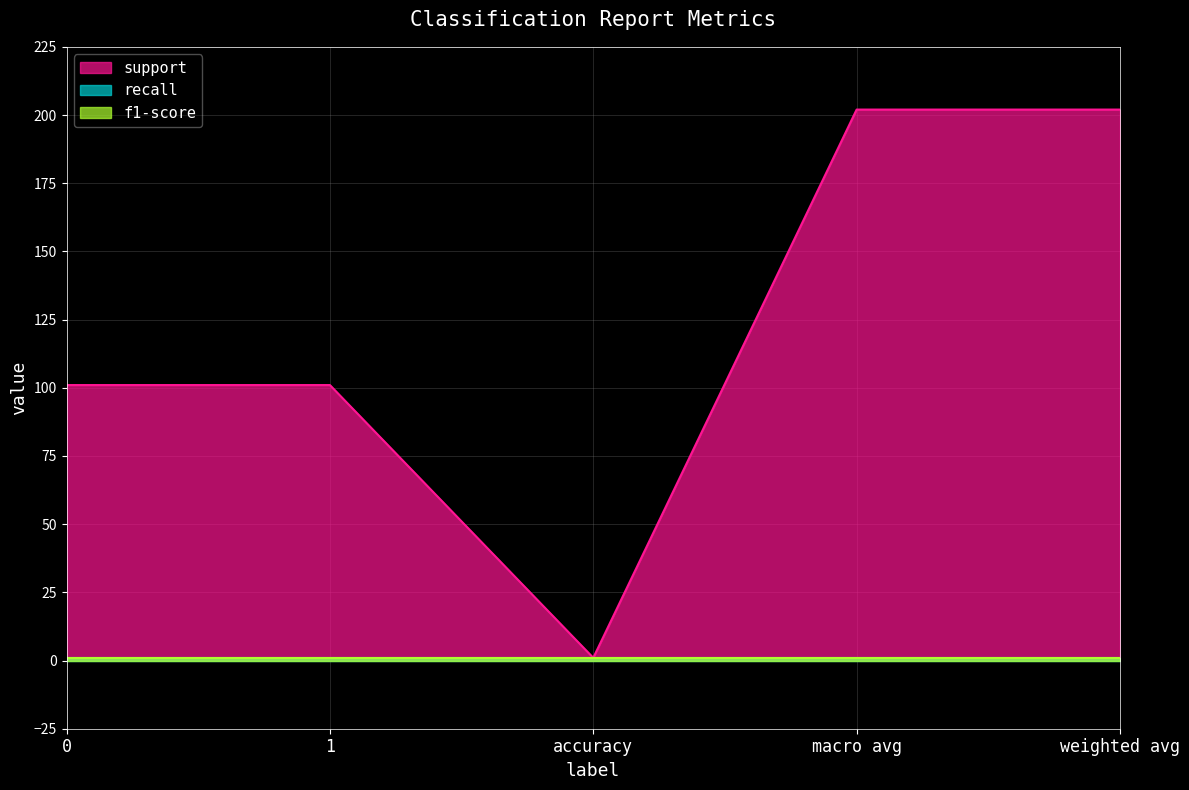

True or false: f1-score has a value of 2 at macro avg.

False